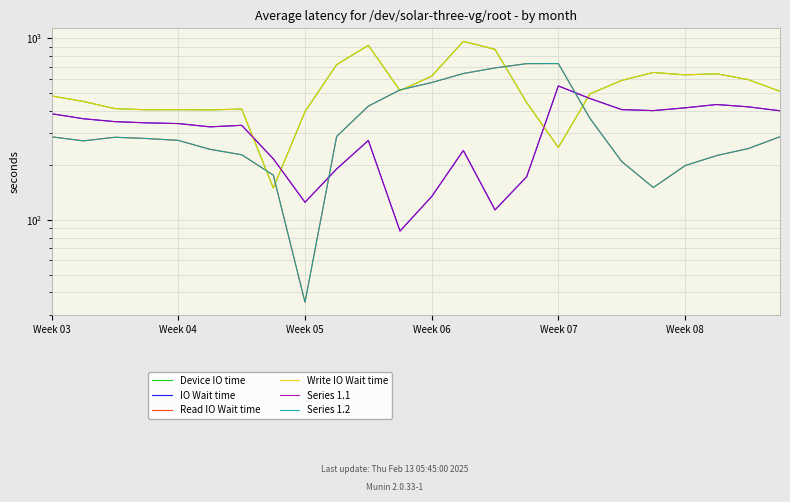

What is the difference between the Series 1.1 values at 20 and 14?

300.8